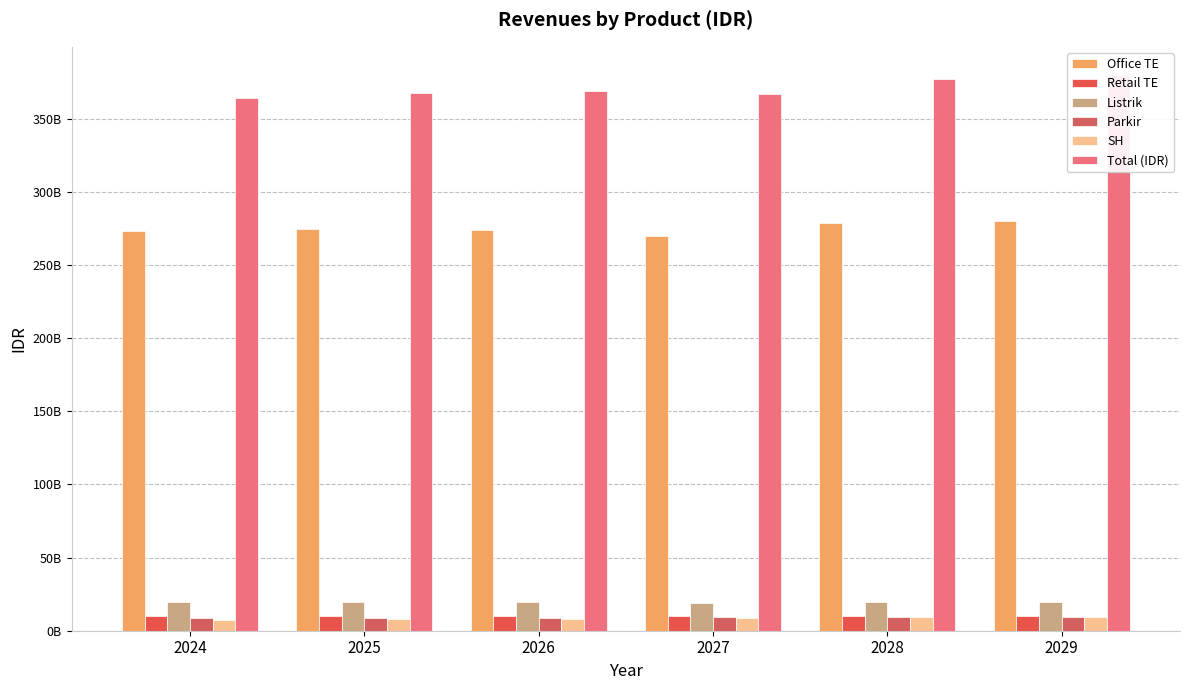

At 2025, list the series in order from largest to smallest.

Total (IDR), Office TE, Listrik, Retail TE, Parkir, SH